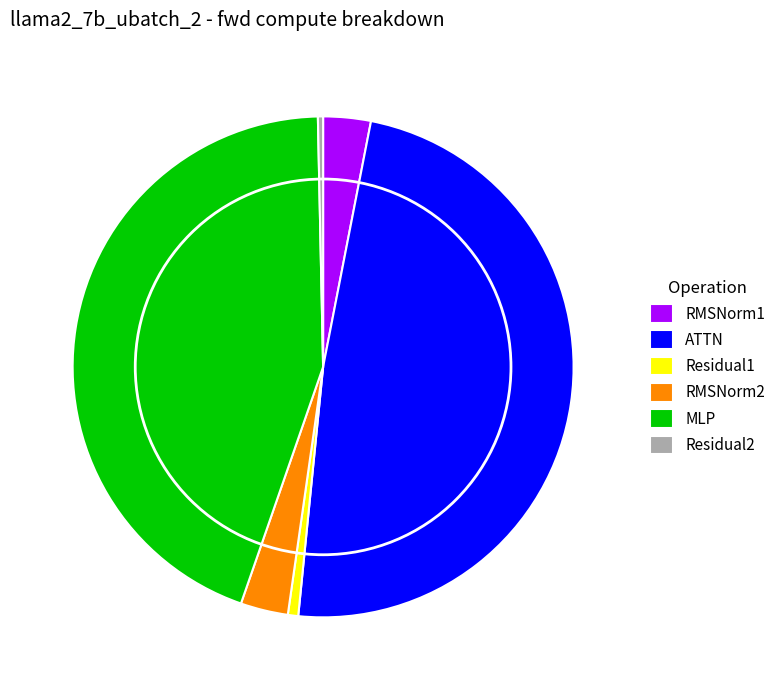

What is the largest slice in the pie chart?

ATTN